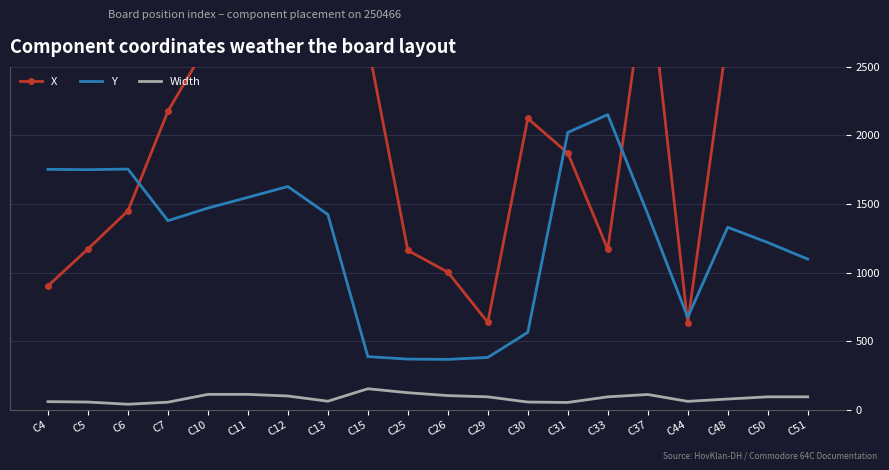

At C29, list the series in order from largest to smallest.

X, Y, Width